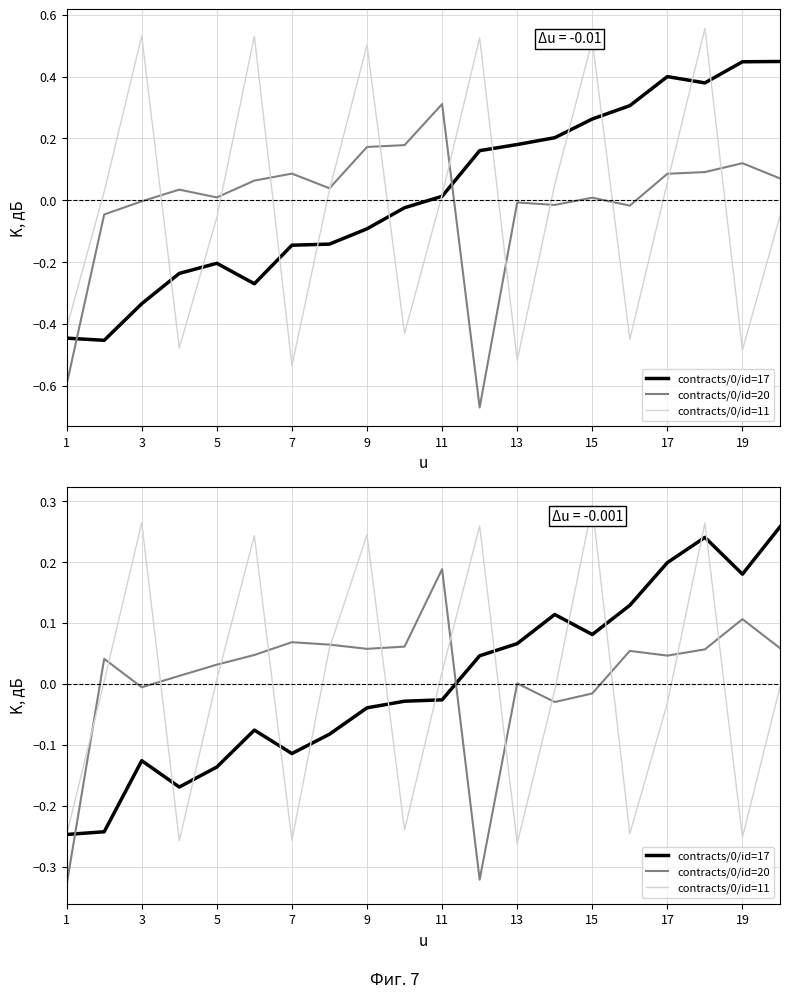

How many categories are shown in the chart?

20